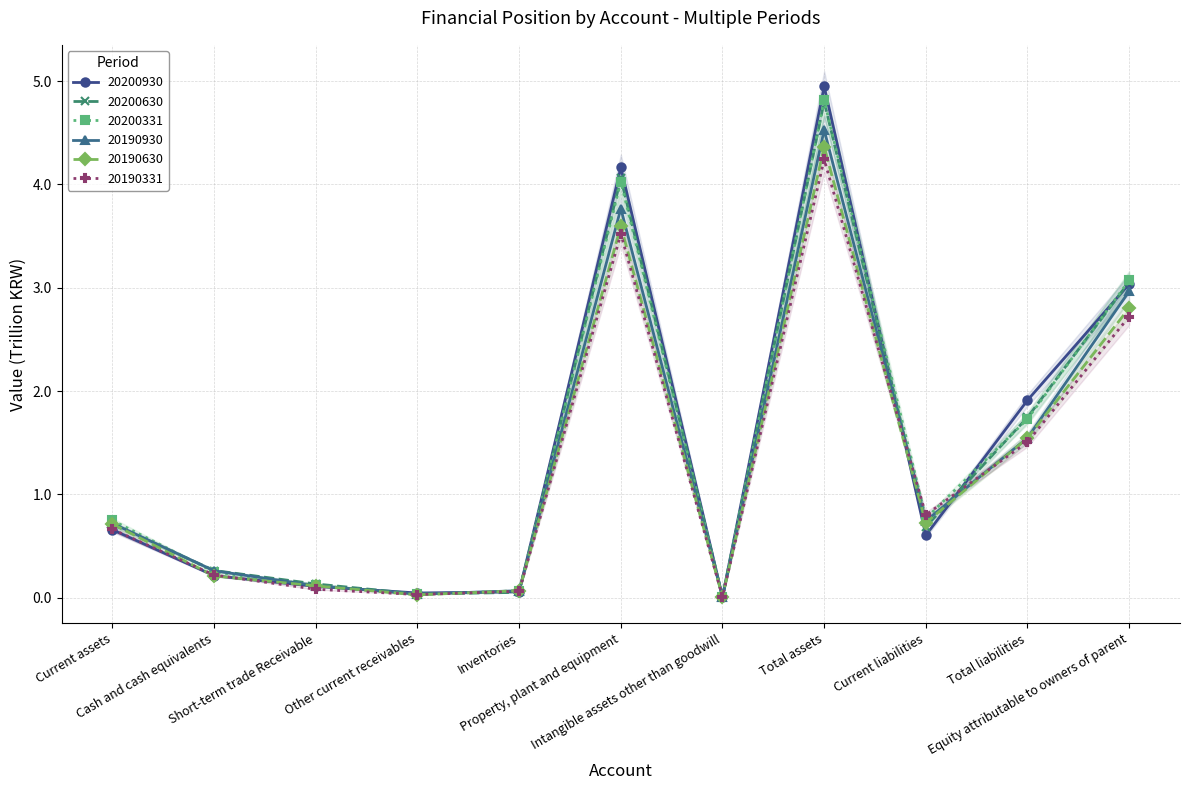

Count the number of data series in this chart.

6